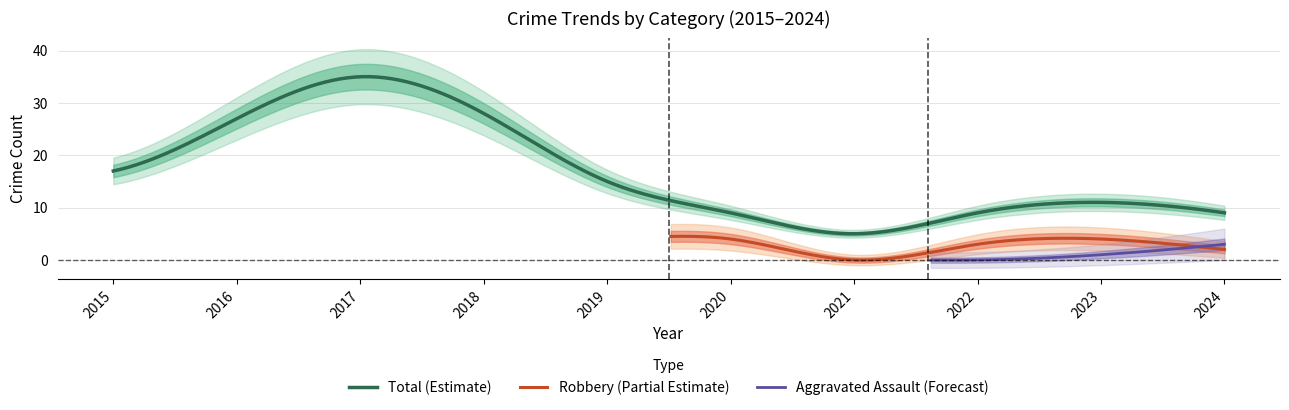

List the labels in order of Aggravated Assault value, largest first.

2024, 2016, 2017, 2018, 2019, 2023, 2015, 2020, 2021, 2022